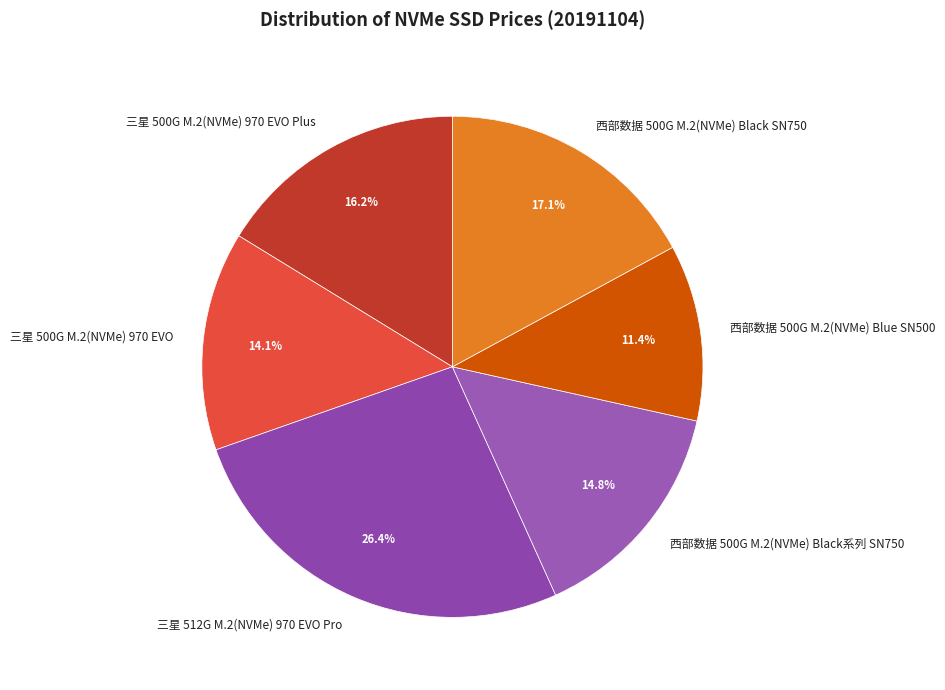

Approximately how many times larger is the value at 三星 500G M.2(NVMe) 970 EVO compared to 西部数据 500G M.2(NVMe) Blue SN500?

1.2